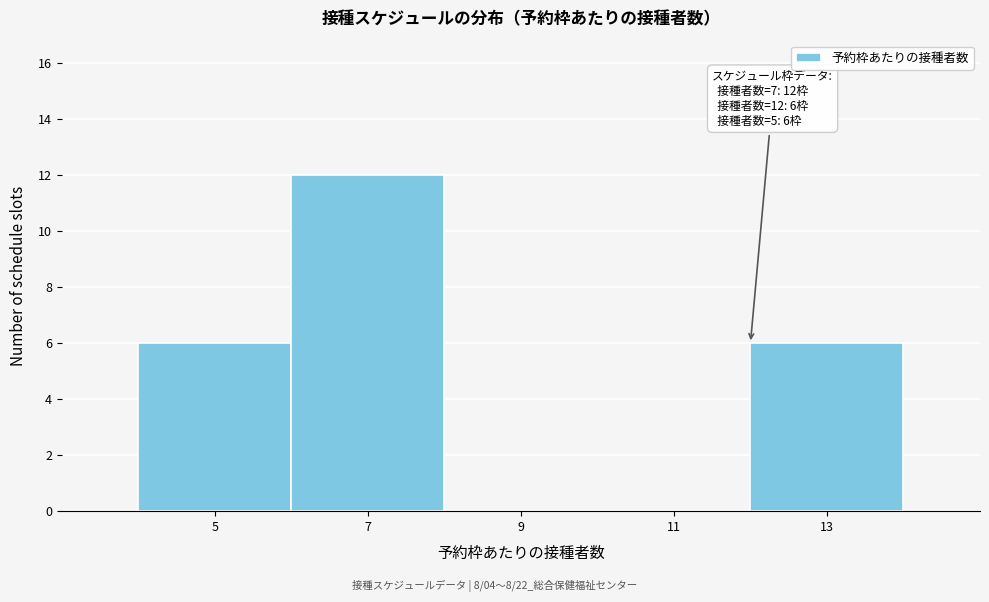

Over which range of the x-axis is the bar tallest?

6 to 8